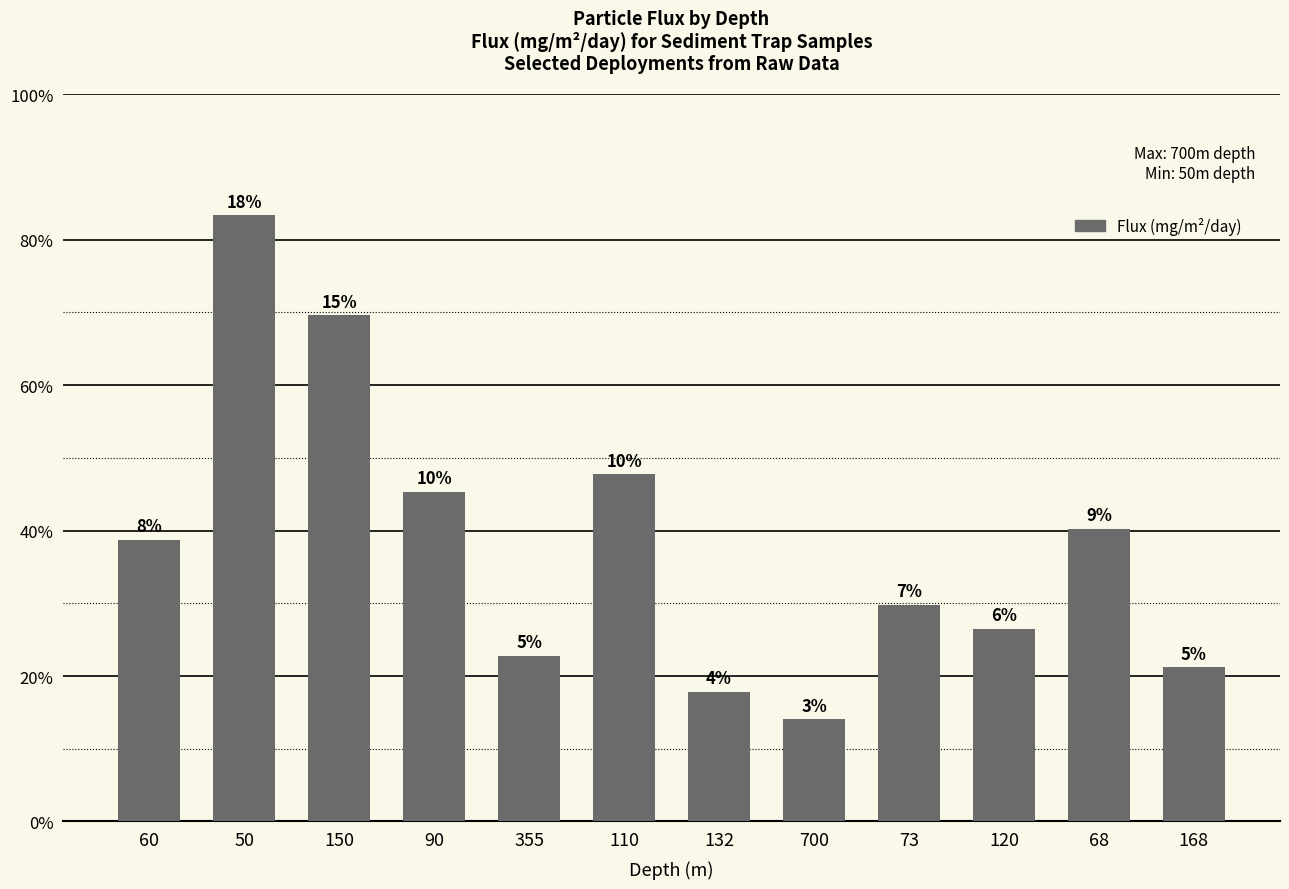

Does the chart contain any negative values?

No